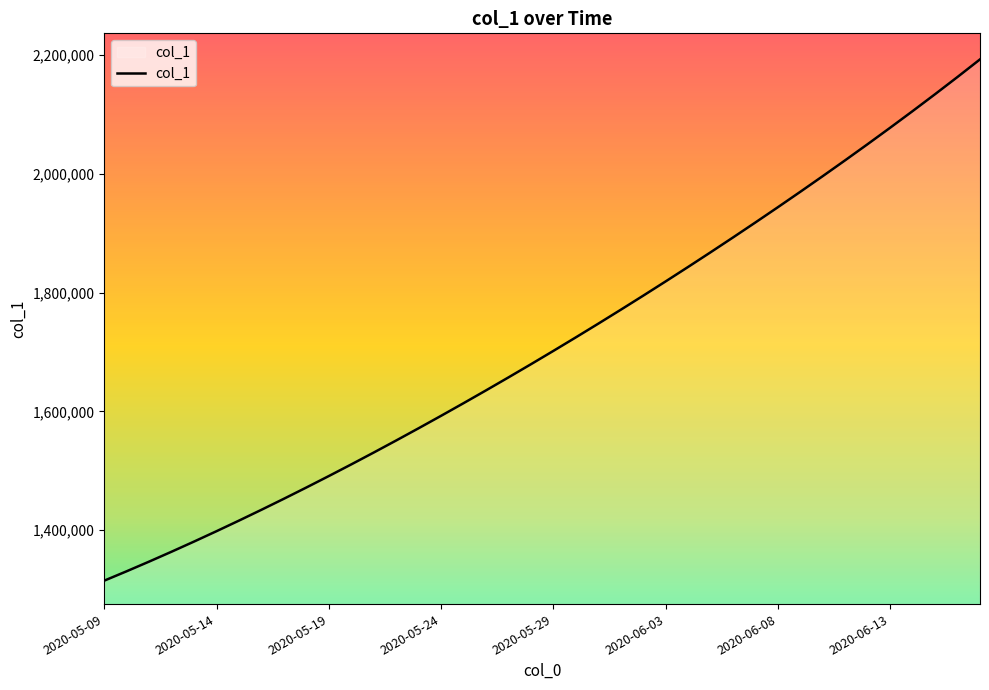

What is the average value?

1712052.5